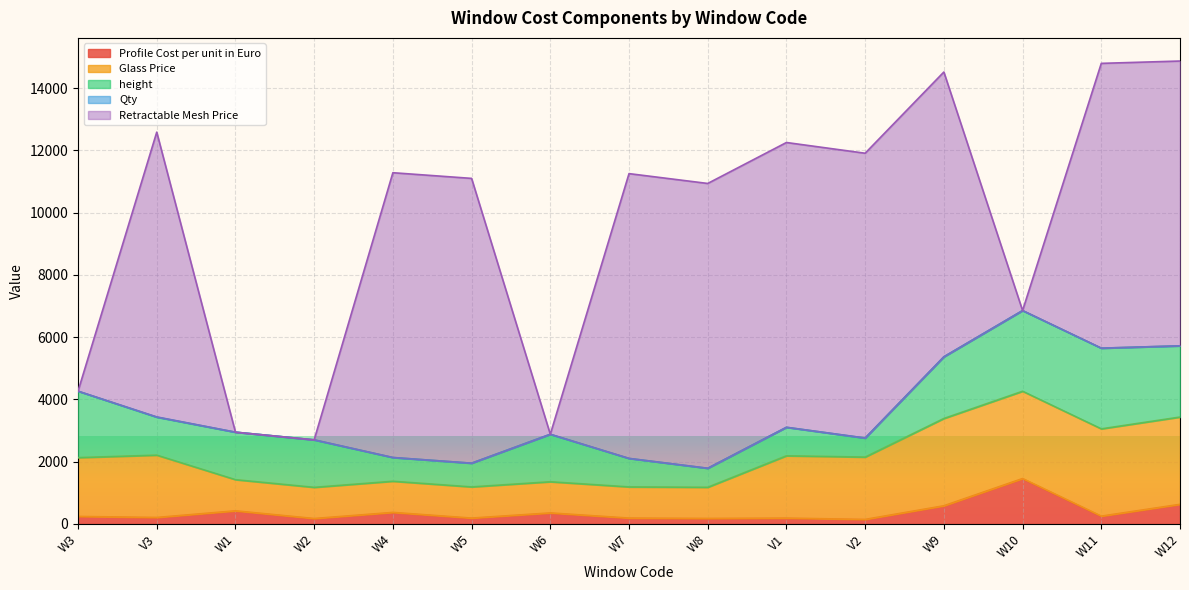

What is the greatest value displayed?

9149.4